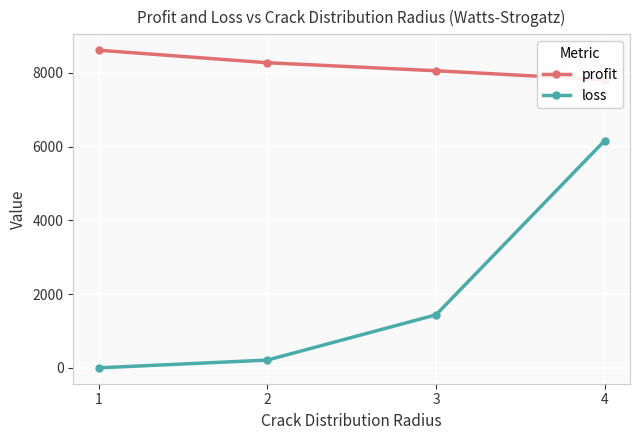

What are all the series names shown in the legend?

profit, loss